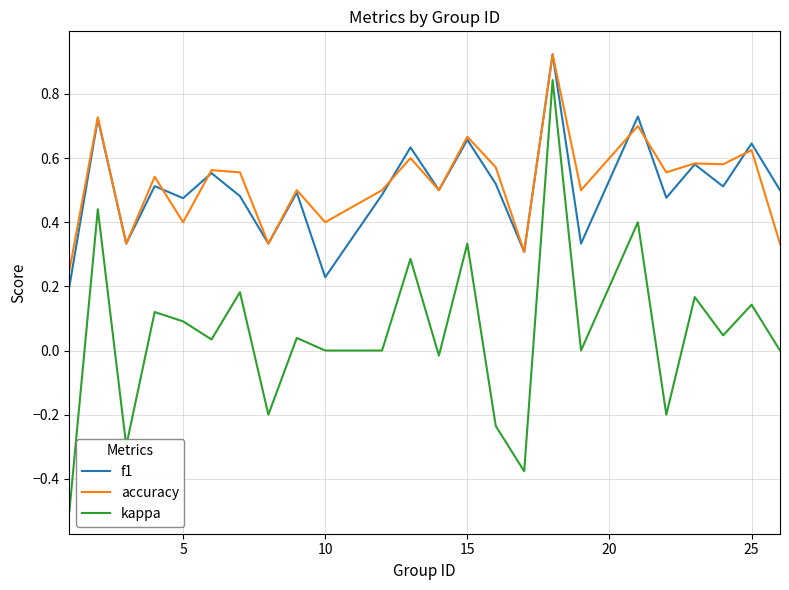

True or false: kappa and f1 cross at least once.

False